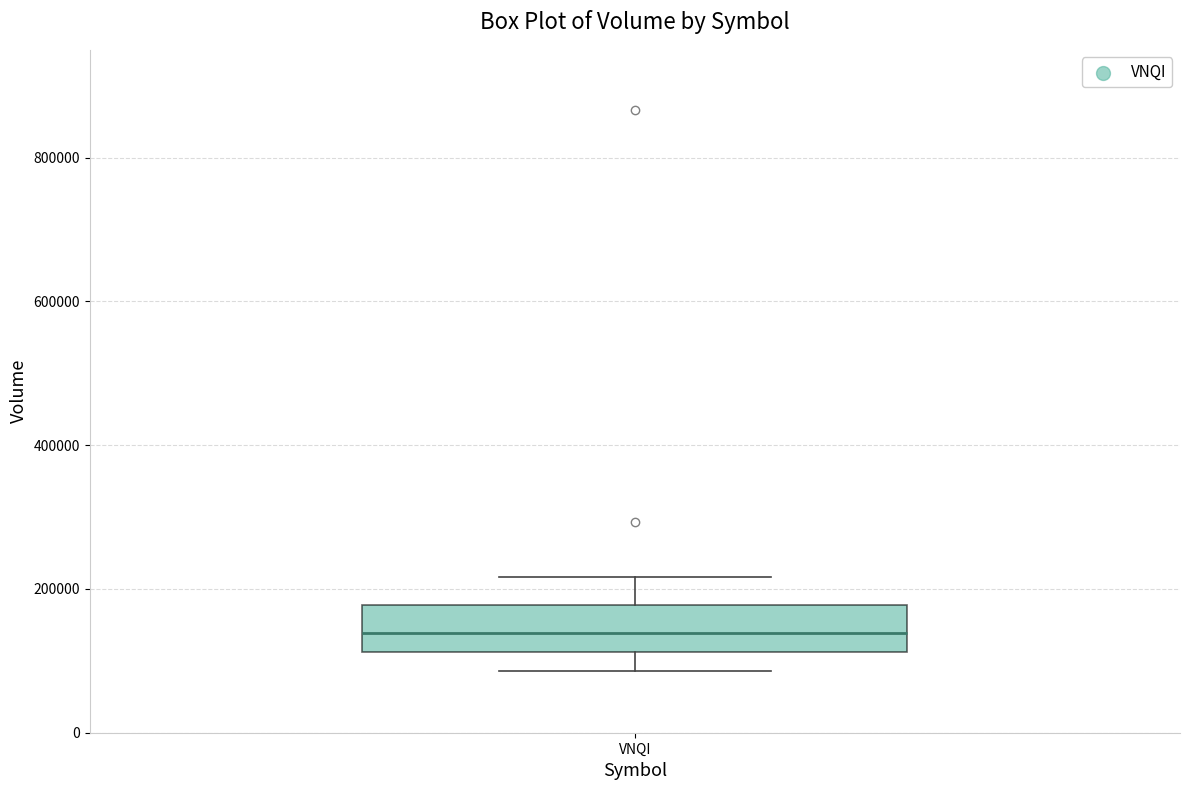

Read this box plot against the y-axis: the position of the median line, the range covered by the box, and the ends of both whiskers. The values are not printed on the chart, so give them approximately, as read against the axis.

median 140000, box 120000 to 180000, whiskers 80000 to 220000